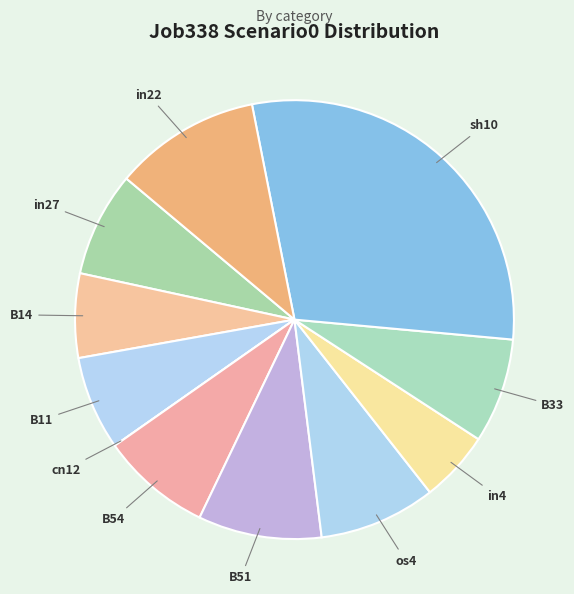

Between B51 and in27, which is larger?

B51